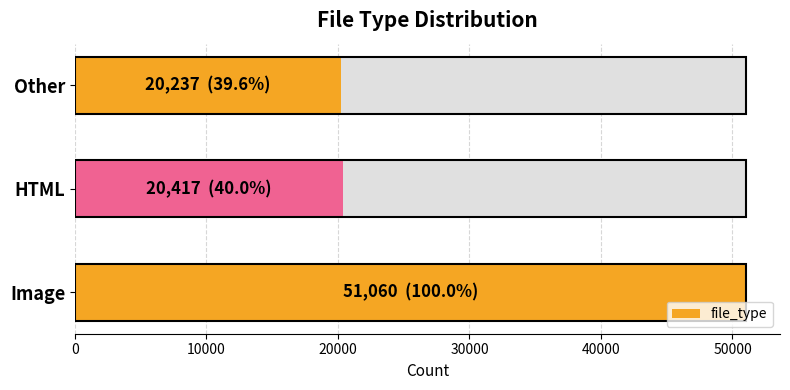

Does the chart contain any negative values?

No